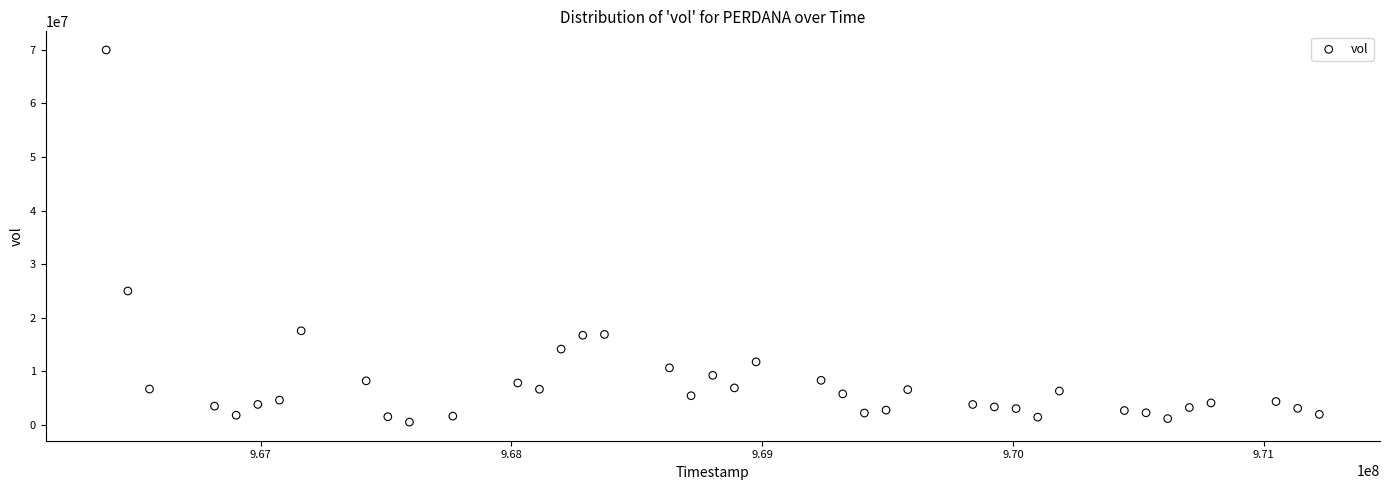

What is the range of X values (max minus min)?

4838400